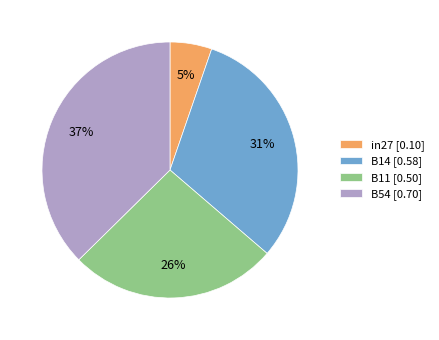

To the nearest percent, what is the difference between the largest and smallest slice percentages?

32%